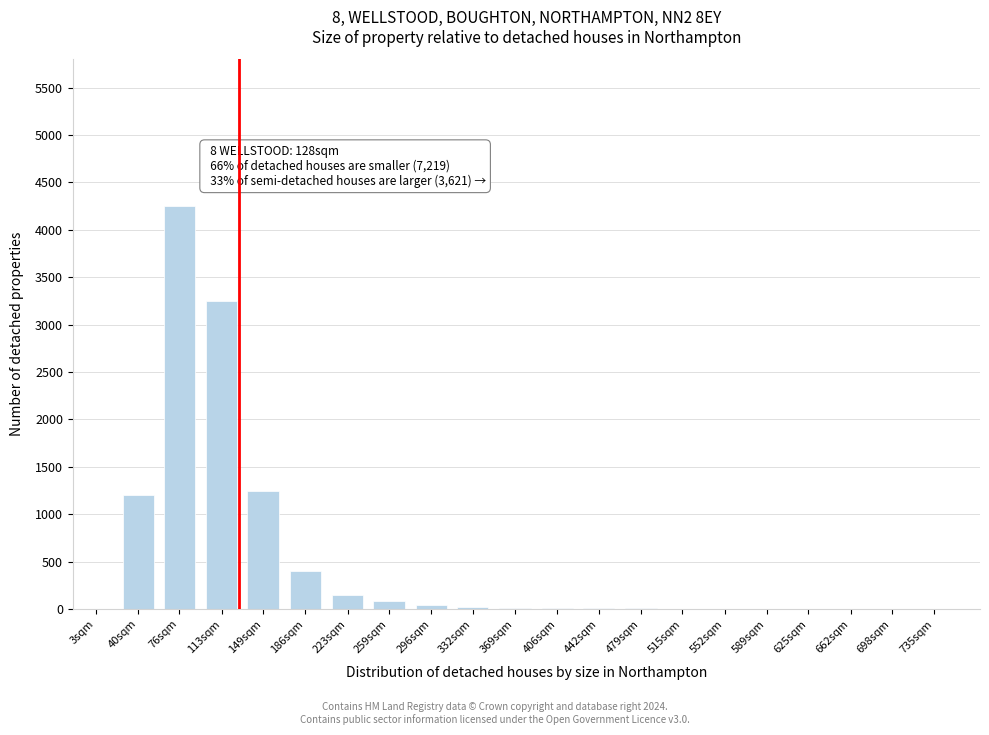

At which category does the chart reach its peak across all series?

76sqm